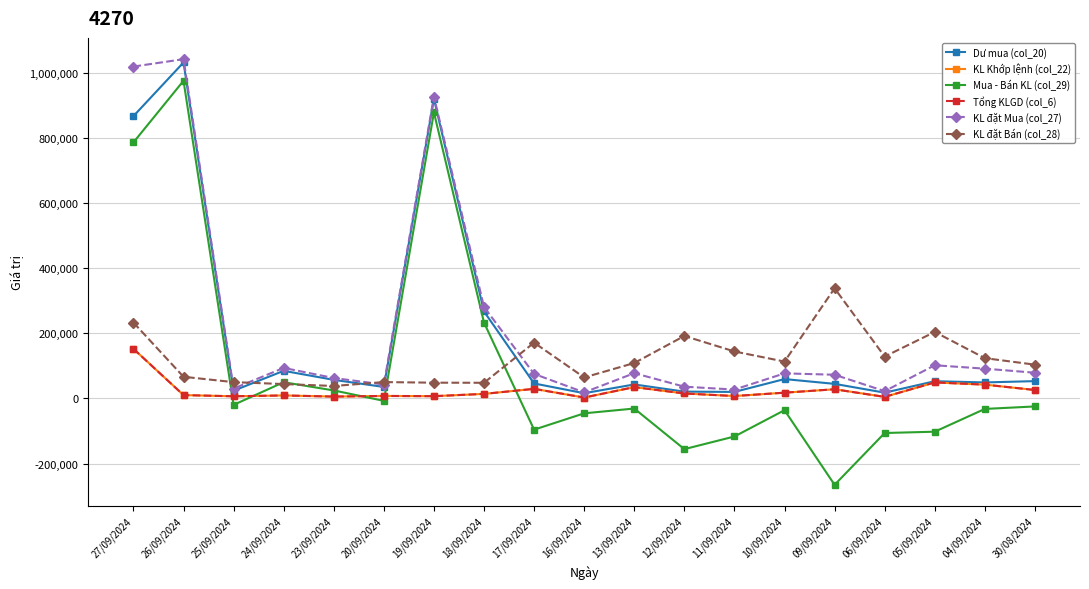

Which category has the lowest value in the KL đặt Mua (col_27) series?

16/09/2024